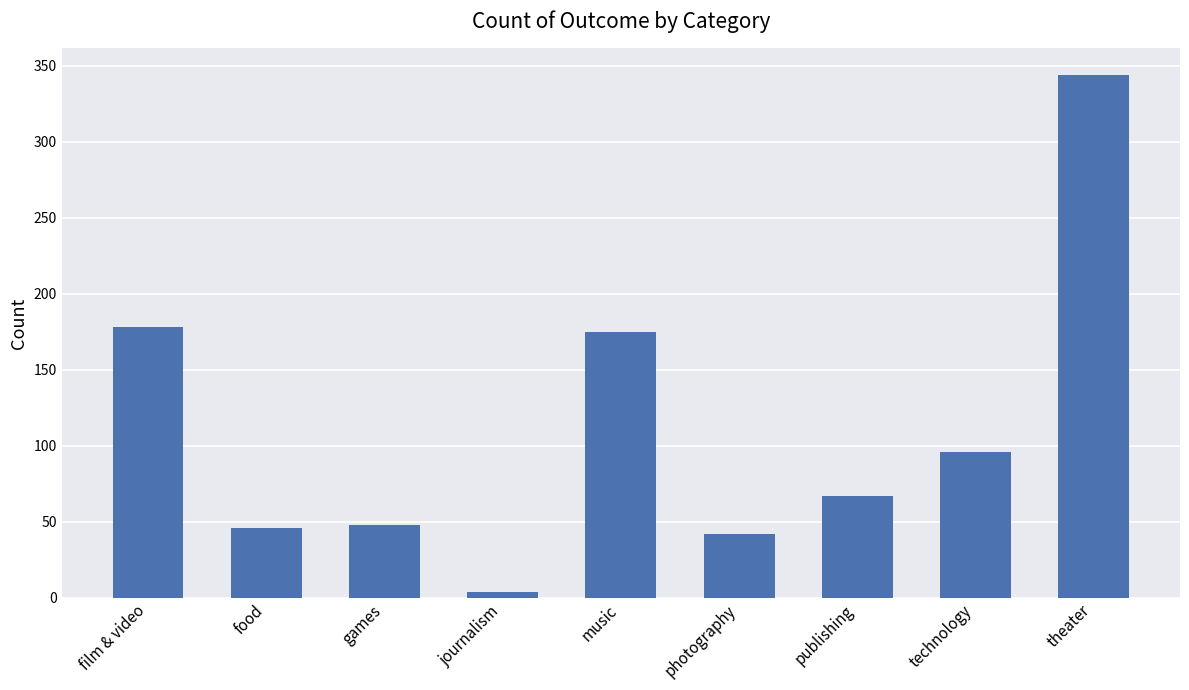

What position from the left is technology?

8